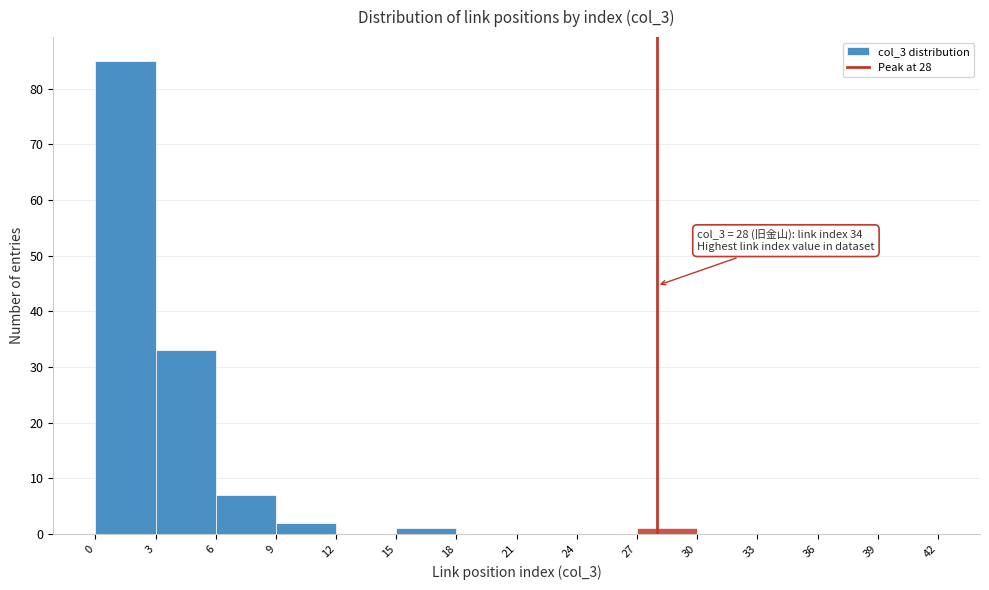

Over which range of the x-axis is the bar tallest?

0 to 3